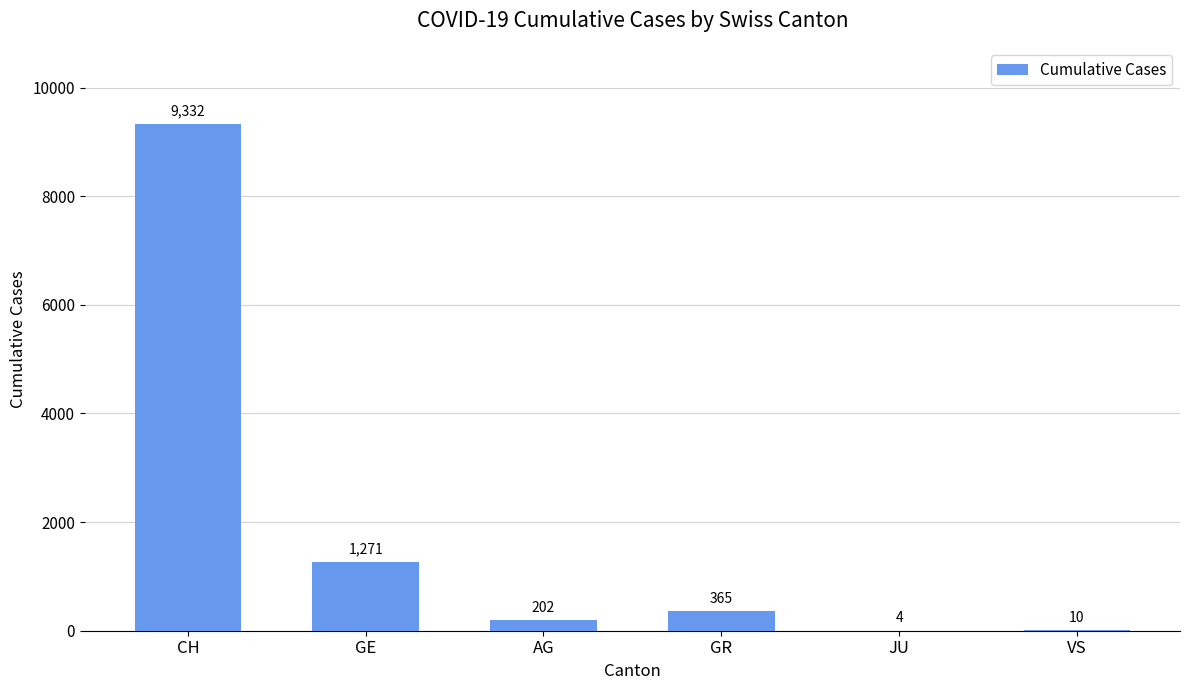

How many data points does each series have?

6